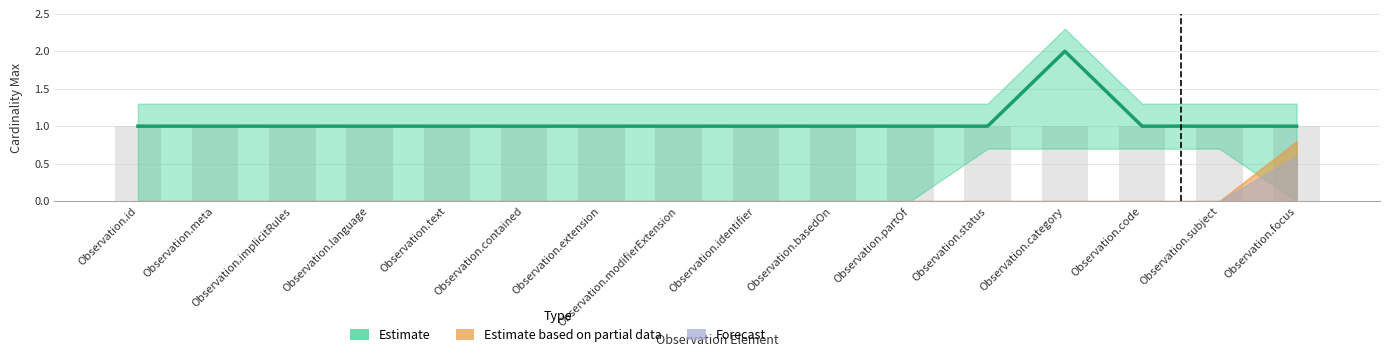

How many bars are there in total?

16